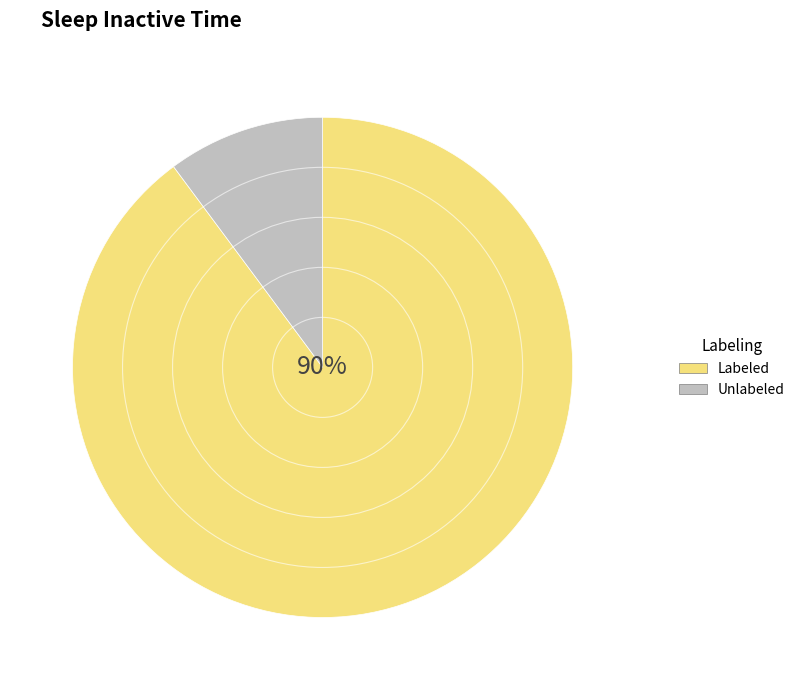

Count the number of slices in the pie.

2